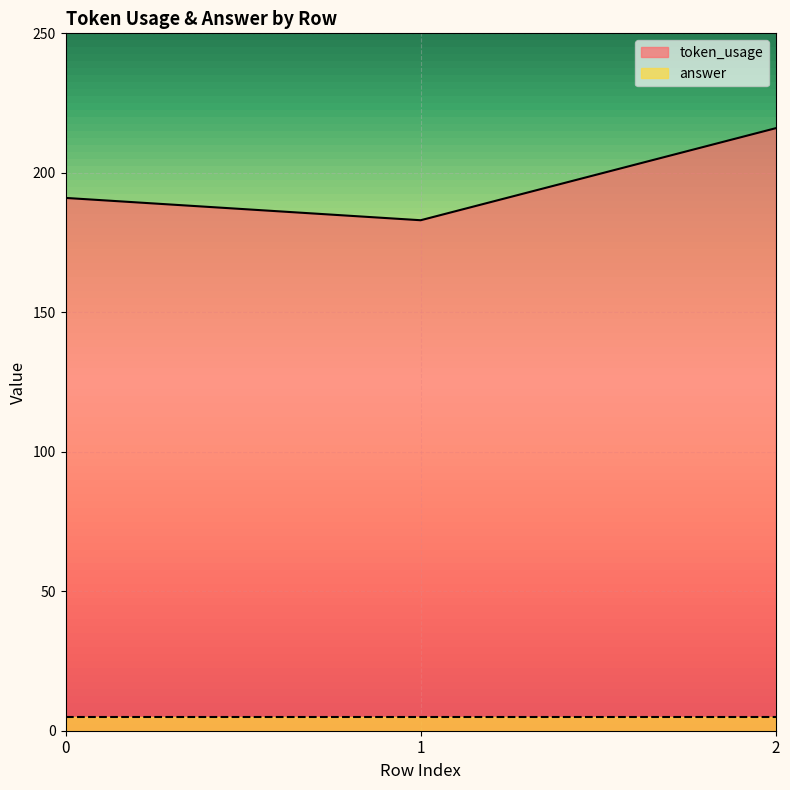

Count the values in the range 183 to 216.

3